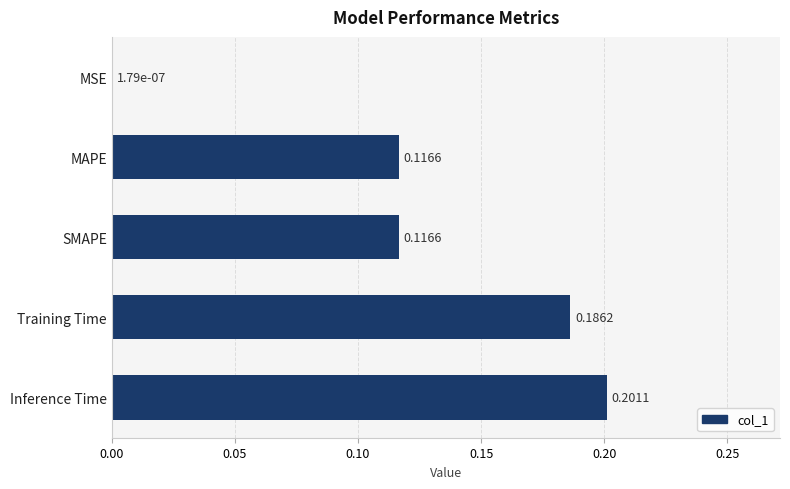

Between Training Time and Inference Time, which is larger?

Inference Time